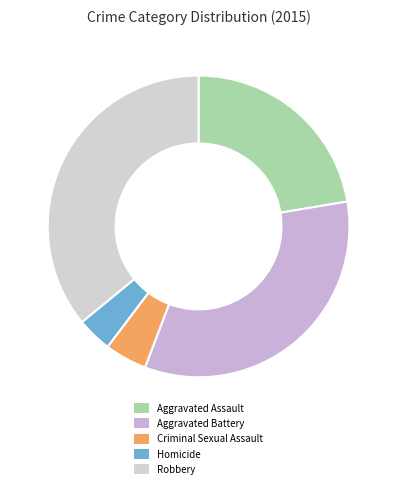

What percentage is the Homicide slice, to the nearest percent?

4%